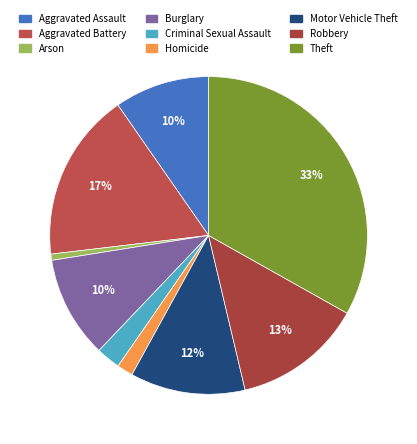

To the nearest percent, what is the average slice percentage?

11%